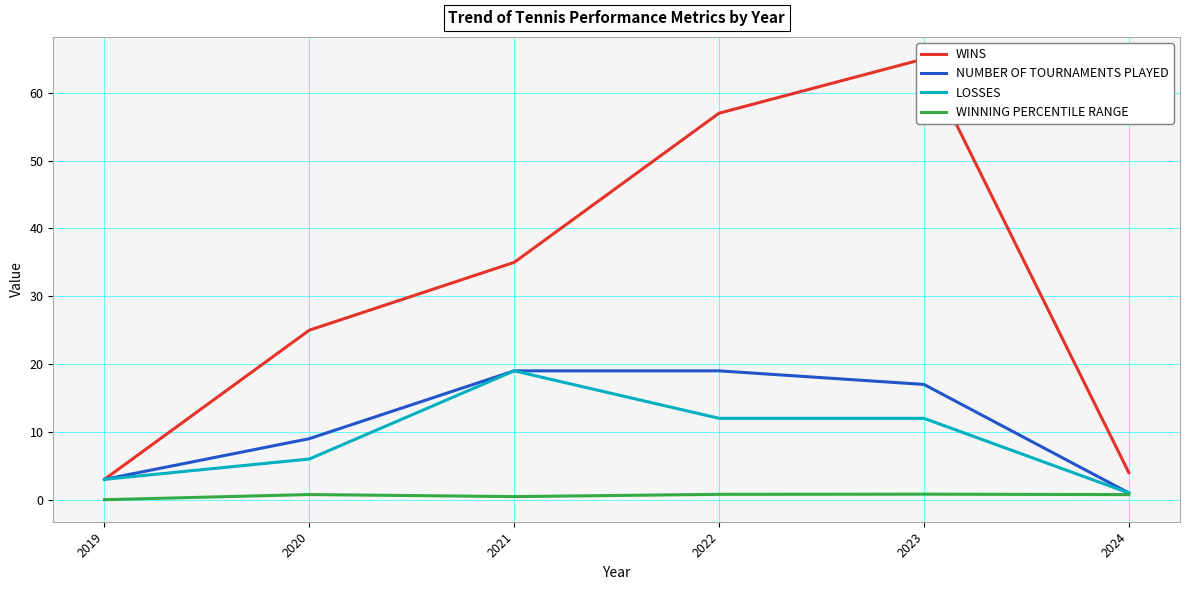

At which category does WINNING PERCENTILE RANGE reach its first local valley?

2021